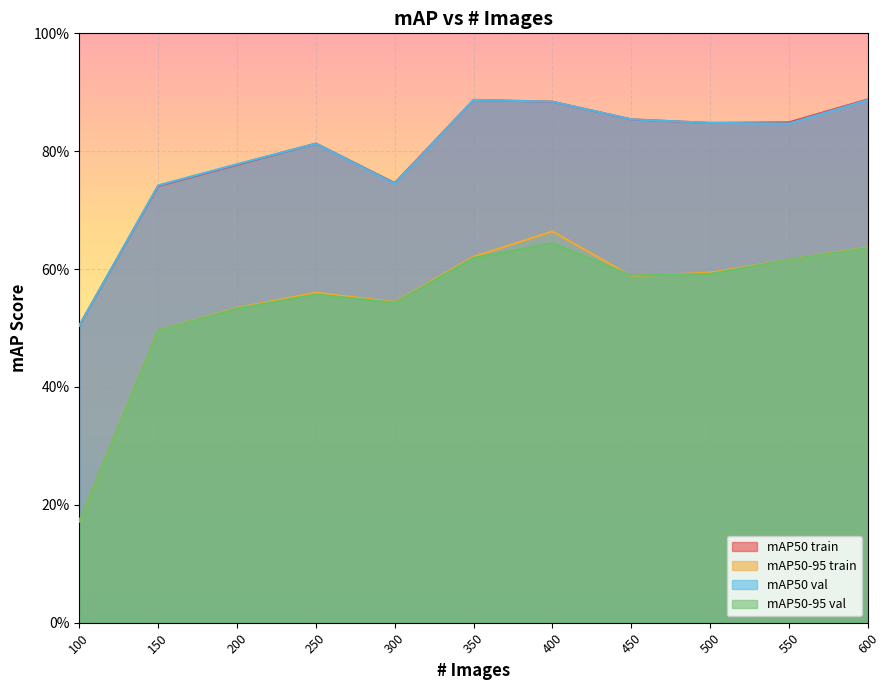

At which category is the sum across all series the highest?

400